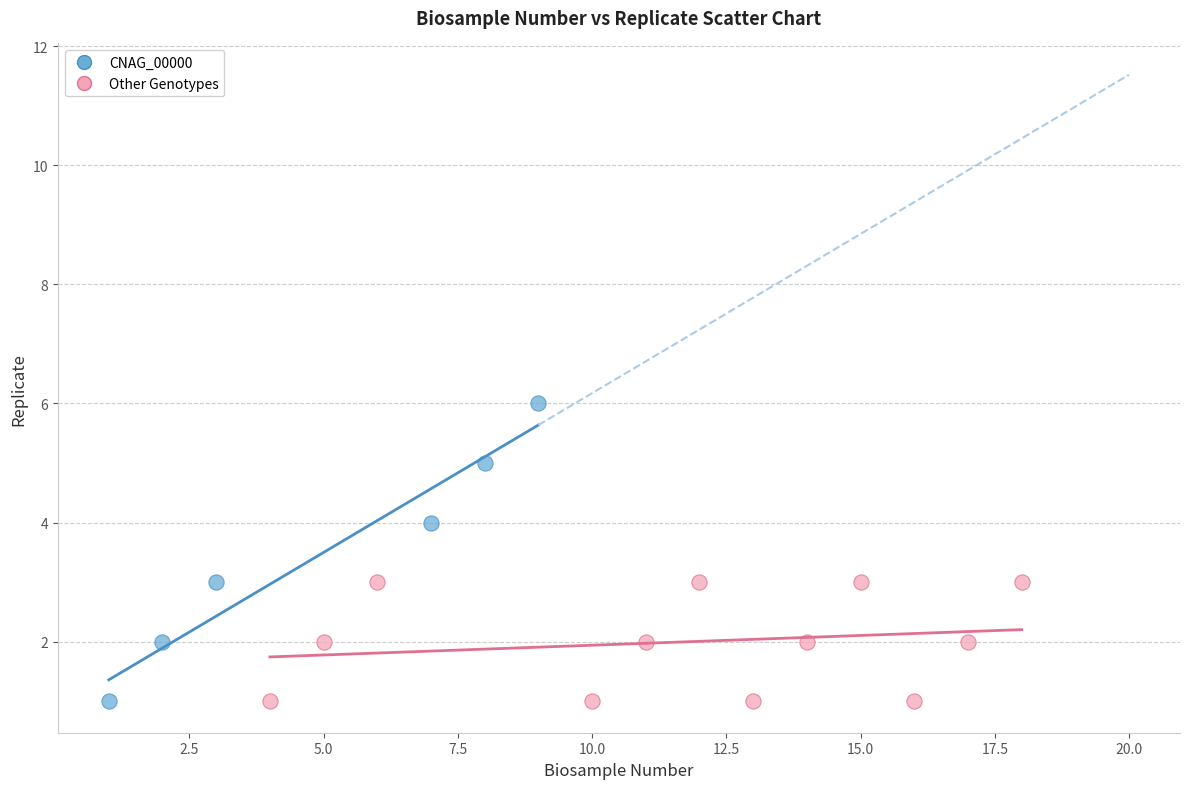

Which series has the largest Y range (max minus min)?

CNAG_00000